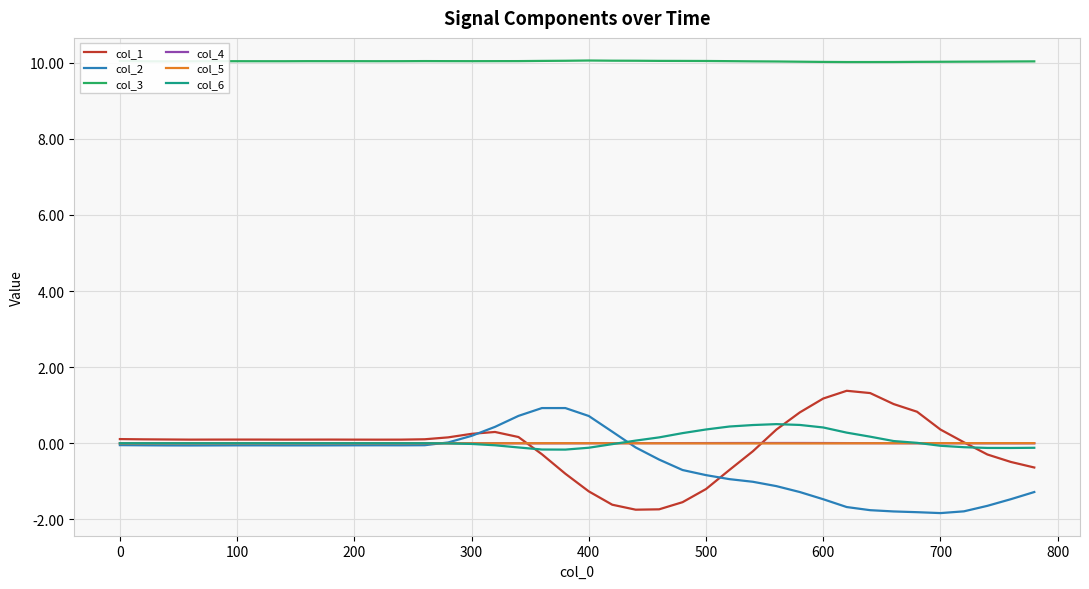

What is the lowest value of the col_1 series?

-1.7